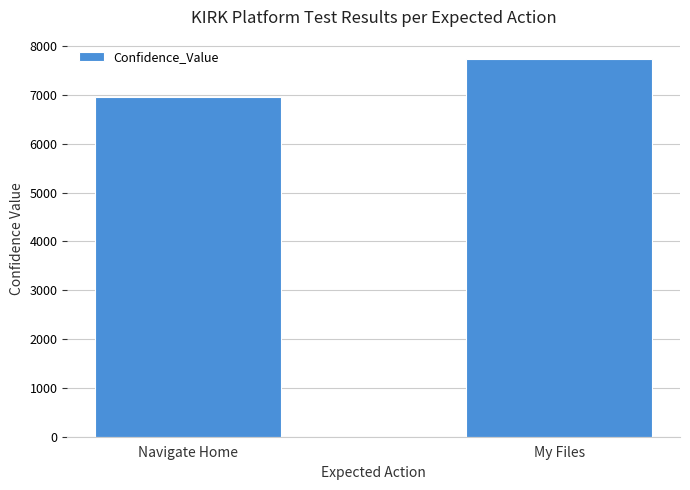

Reading left to right, extract all data points from this chart.

Navigate Home=6950	My Files=7743